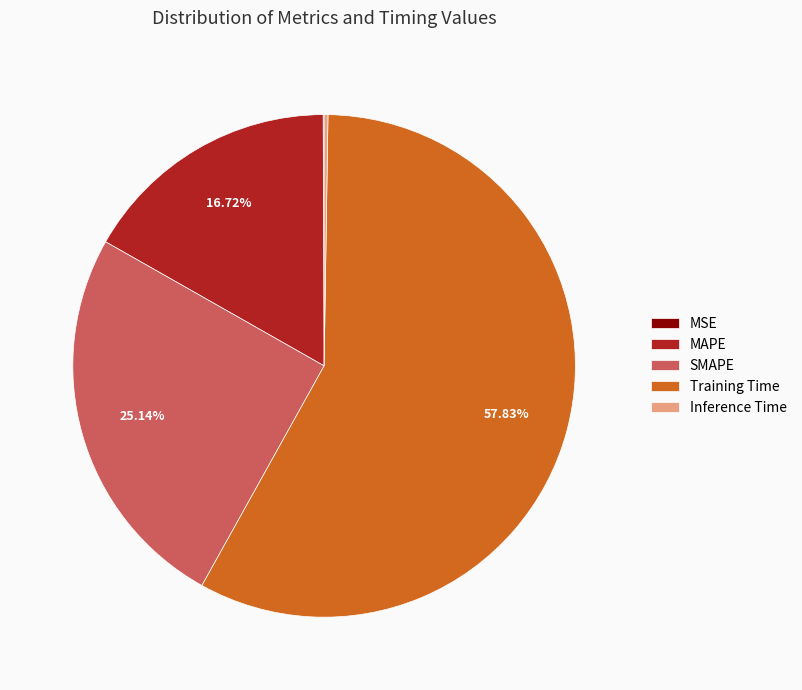

Which slice represents more than half of the pie?

Training Time